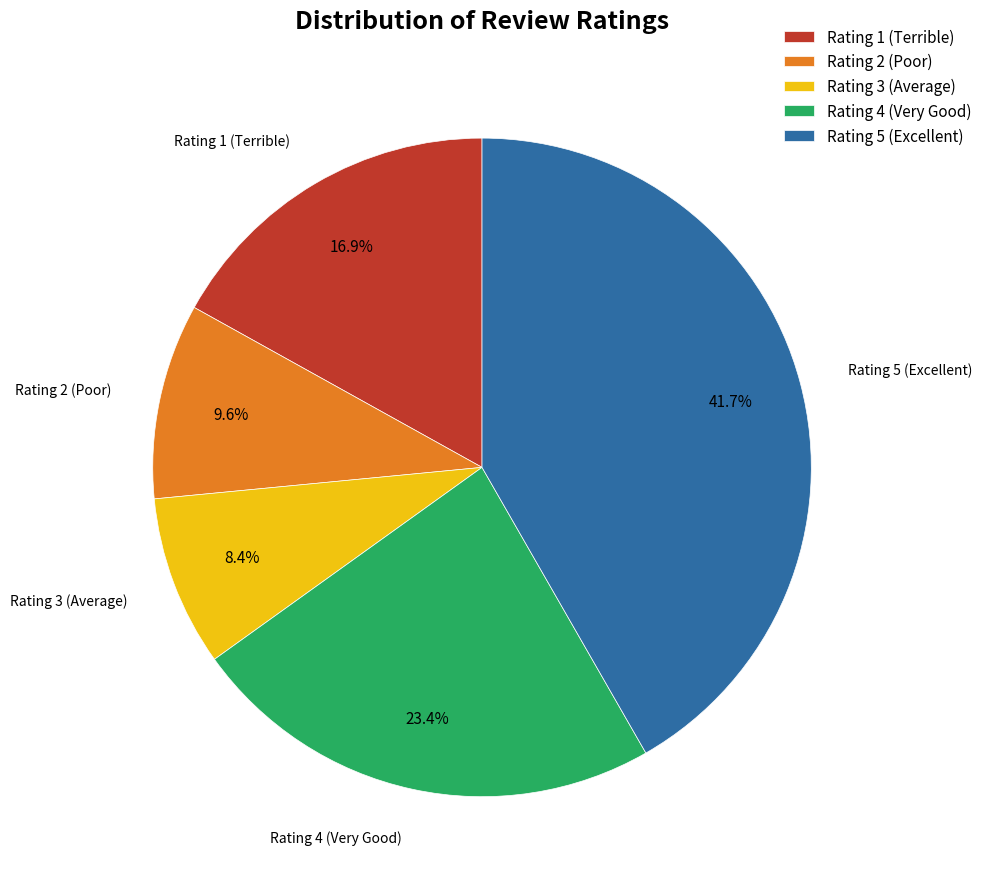

What percentage is the Rating 2 (Poor) slice, to the nearest percent?

10%